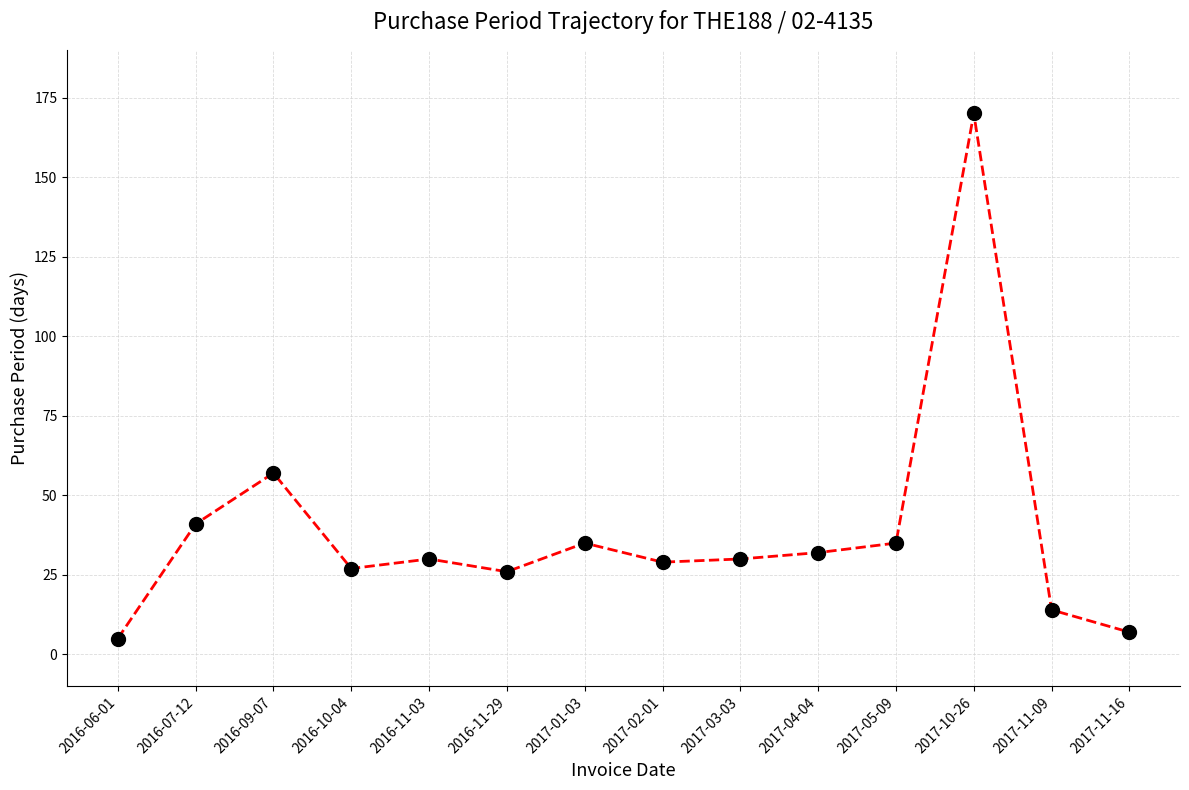

How many distinct data groups are displayed?

1